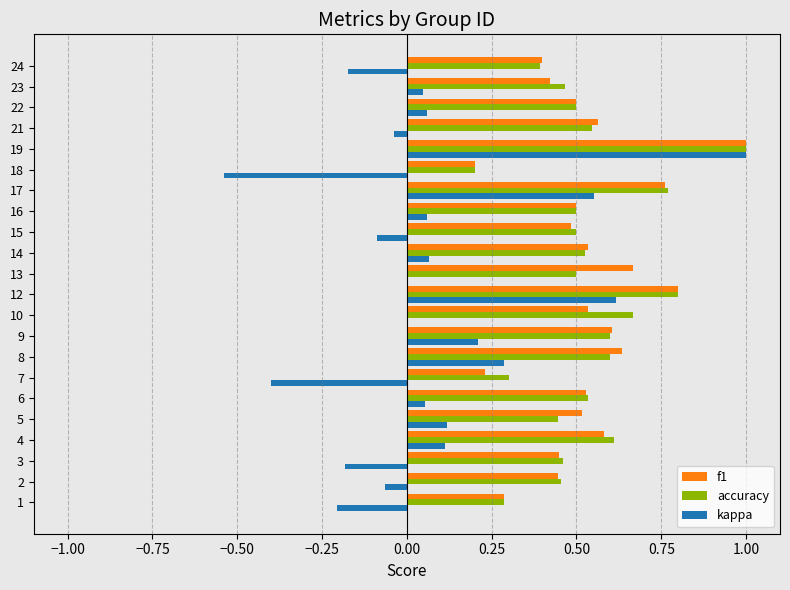

Which series has the widest spread of values?

kappa